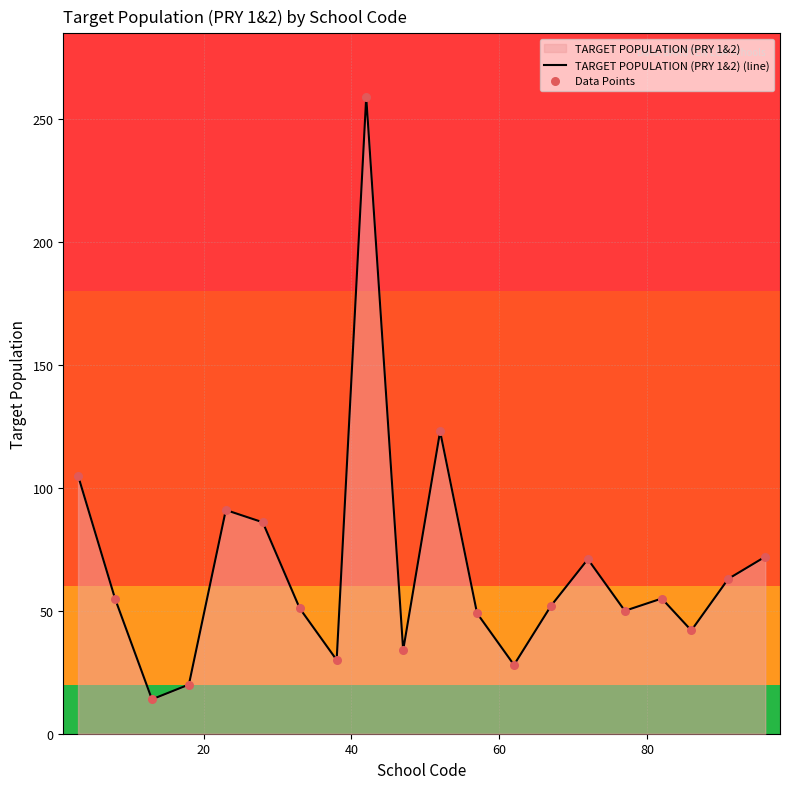

Which series reaches the maximum Y coordinate?

TARGET POPULATION (PRY 1&2) (line)